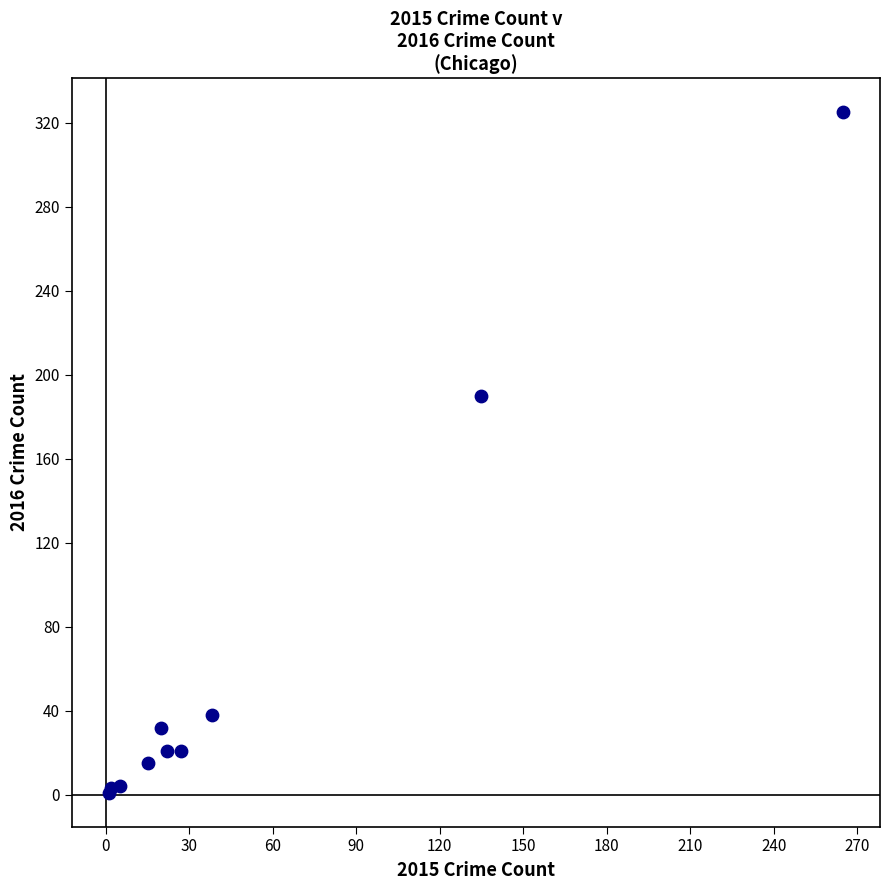

What Y value in the scatter plot is closest to 163?

190